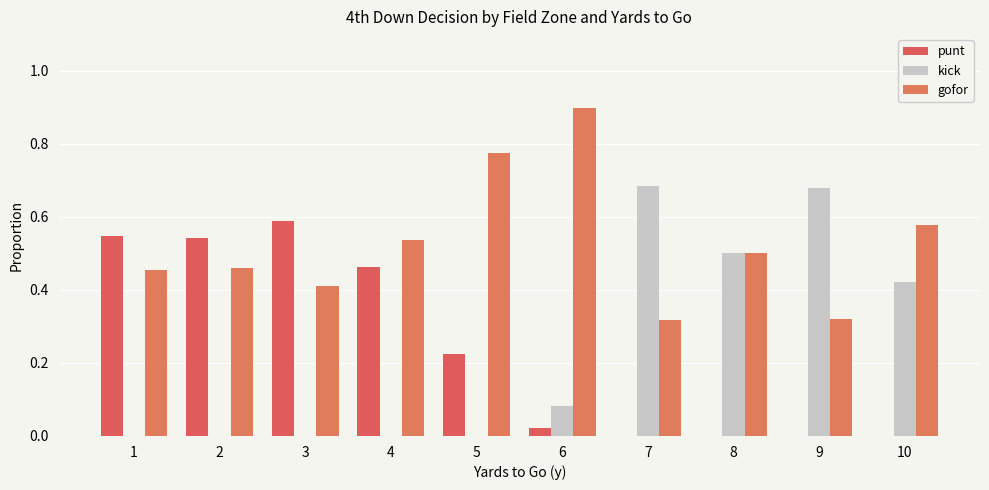

The gofor series shows 0.1 at 10. True or false?

False